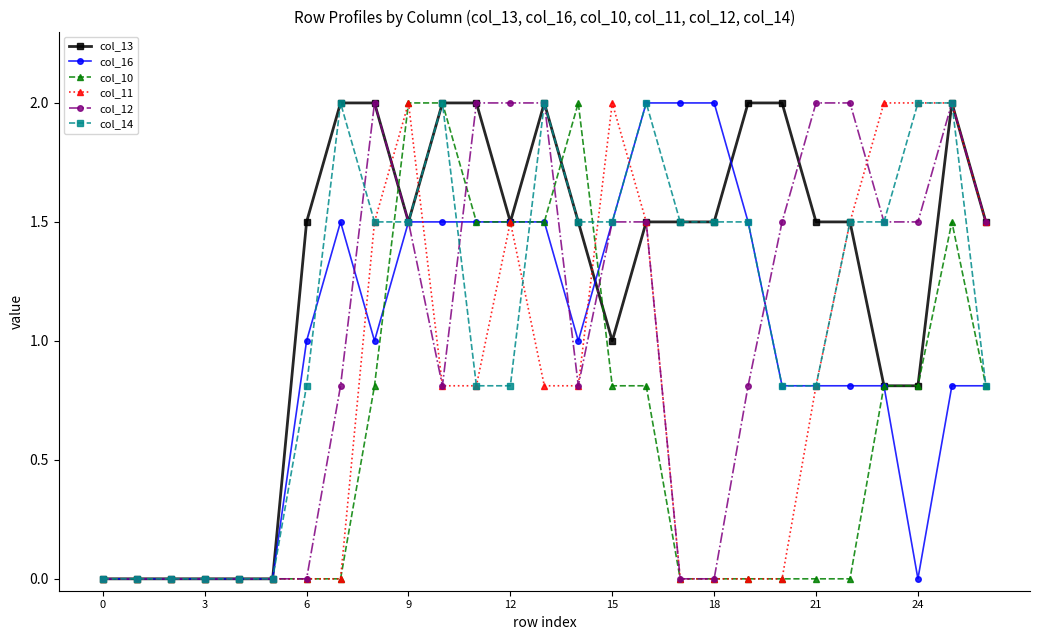

What is the maximum value for col_13?

2.0